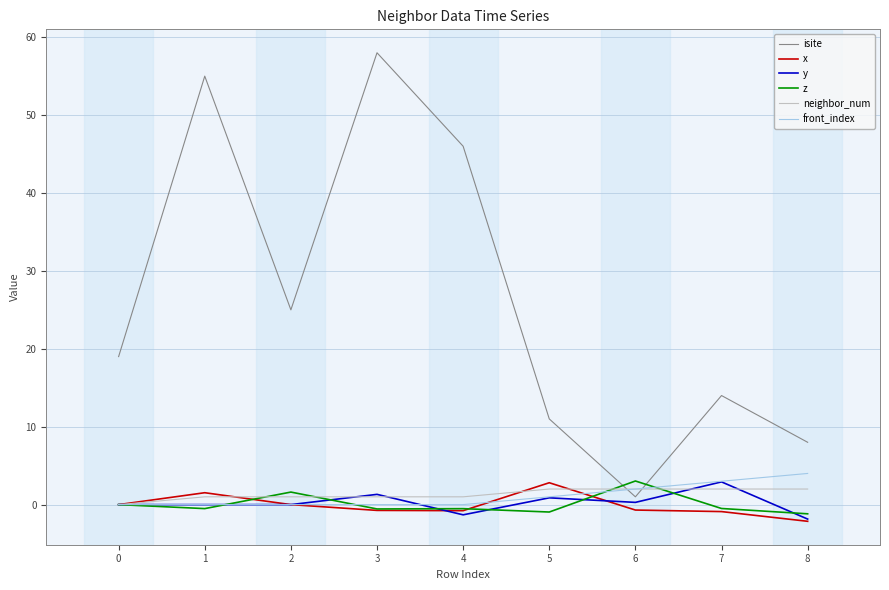

What is the spread (max minus min) of values at 0?

19.0